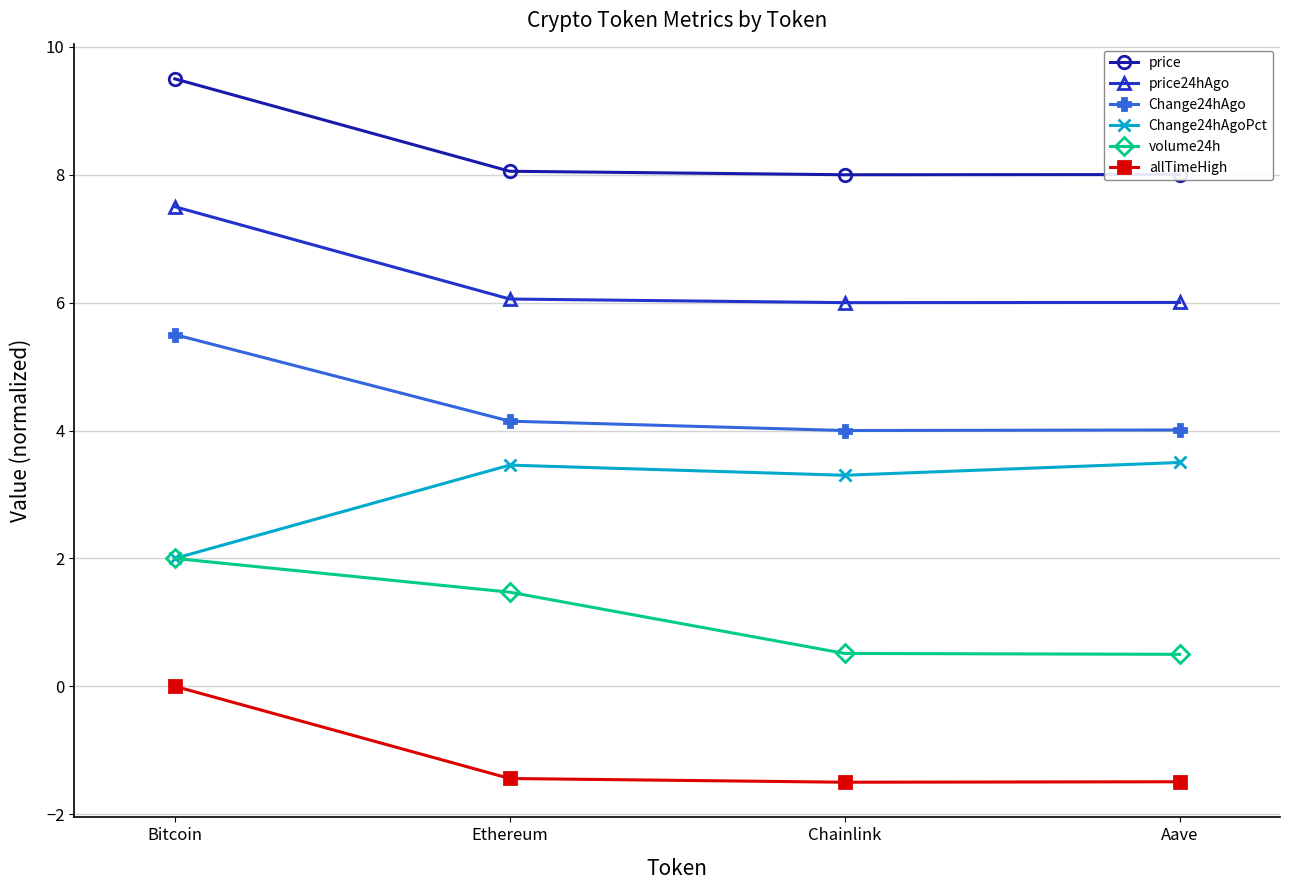

Is it true that Change24hAgo equals 6.4 at Ethereum?

False